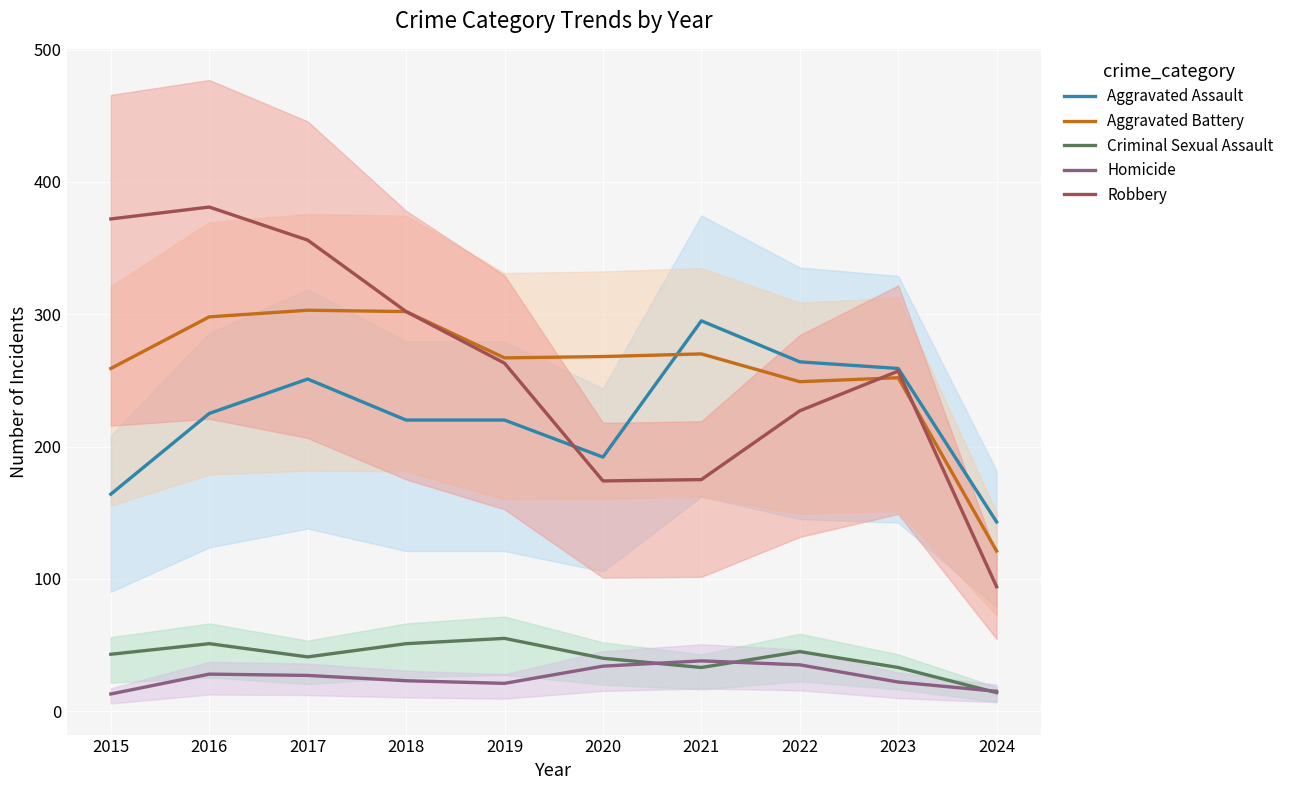

What is the spread (max minus min) of values at 2017?

329